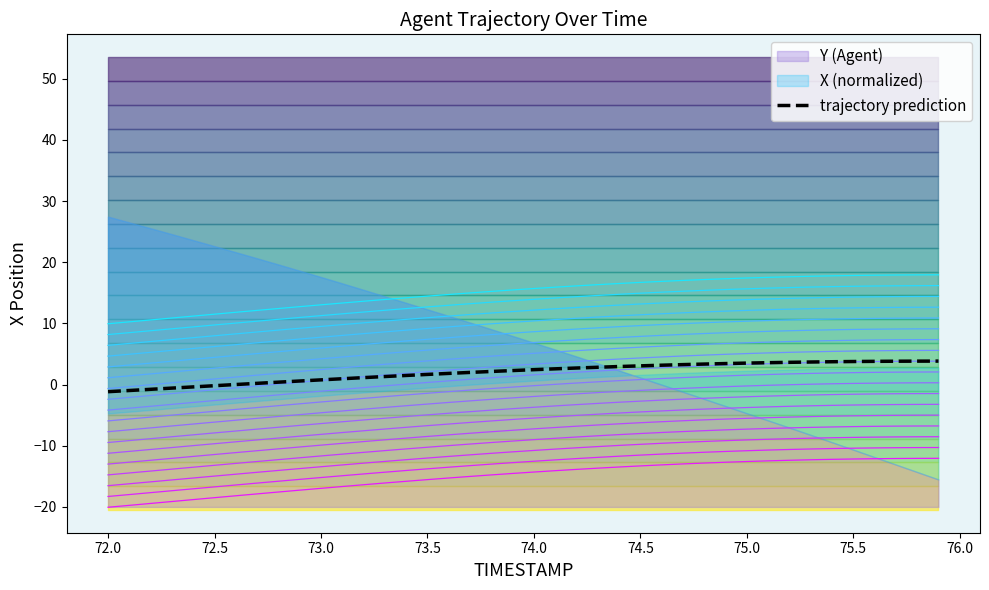

Reading left to right, transcribe all the data shown in this chart.

X trajectory 0: -20.0	-19.7	-19.4	-19.1	-18.8	-18.5	-18.2	-17.9	-17.6	-17.3	-17.0	-16.7	-16.4	-16.1	-15.8	-15.5	-15.3	-15.0	-14.8	-14.5	-14.3	-14.1	-13.9	-13.7	-13.5	-13.3	-13.1	-13.0	-12.8	-12.7	-12.6	-12.5	-12.4	-12.3	-12.2	-12.2	-12.1	-12.1	-12.1	-12.0
trajectory prediction: -1.2	-1.0	-0.8	-0.6	-0.4	-0.2	0.0	0.2	0.4	0.6	0.8	1.0	1.1	1.3	1.5	1.7	1.8	2.0	2.1	2.3	2.4	2.6	2.7	2.8	3.0	3.1	3.2	3.3	3.4	3.4	3.5	3.6	3.6	3.7	3.7	3.8	3.8	3.8	3.8	3.8